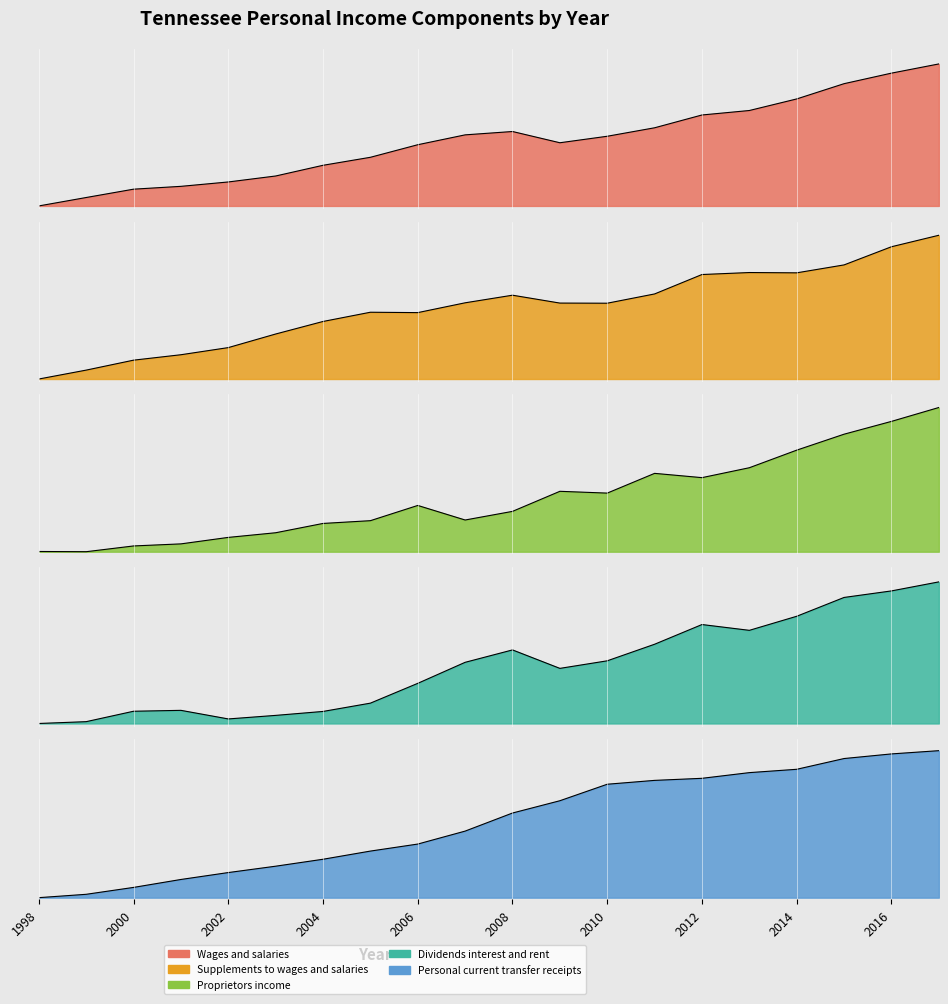

What is the maximum value for Personal current transfer receipts?

59.3